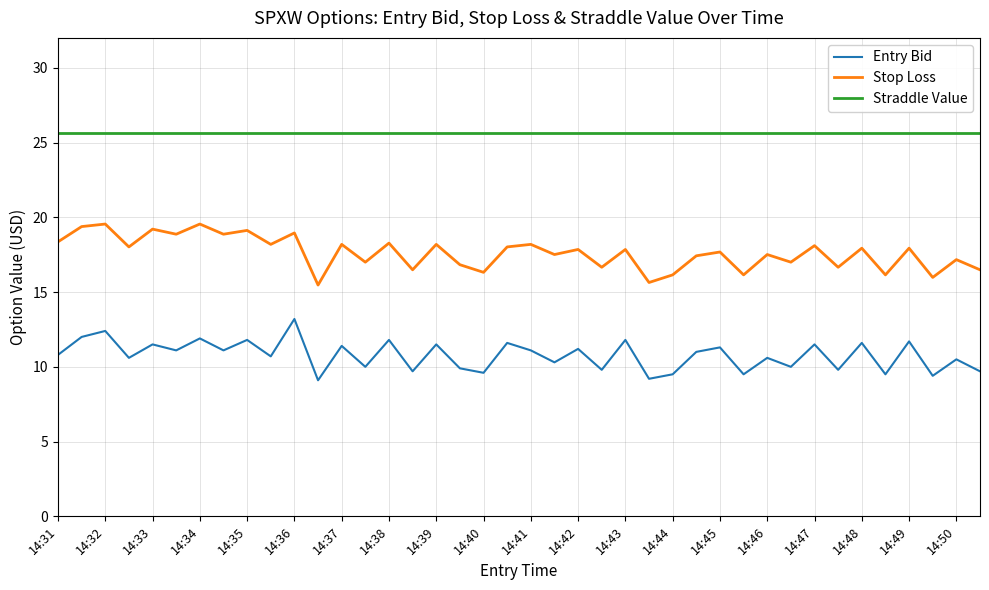

Rank the series by their average value, from lowest to highest.

Entry Bid, Stop Loss, Straddle Value